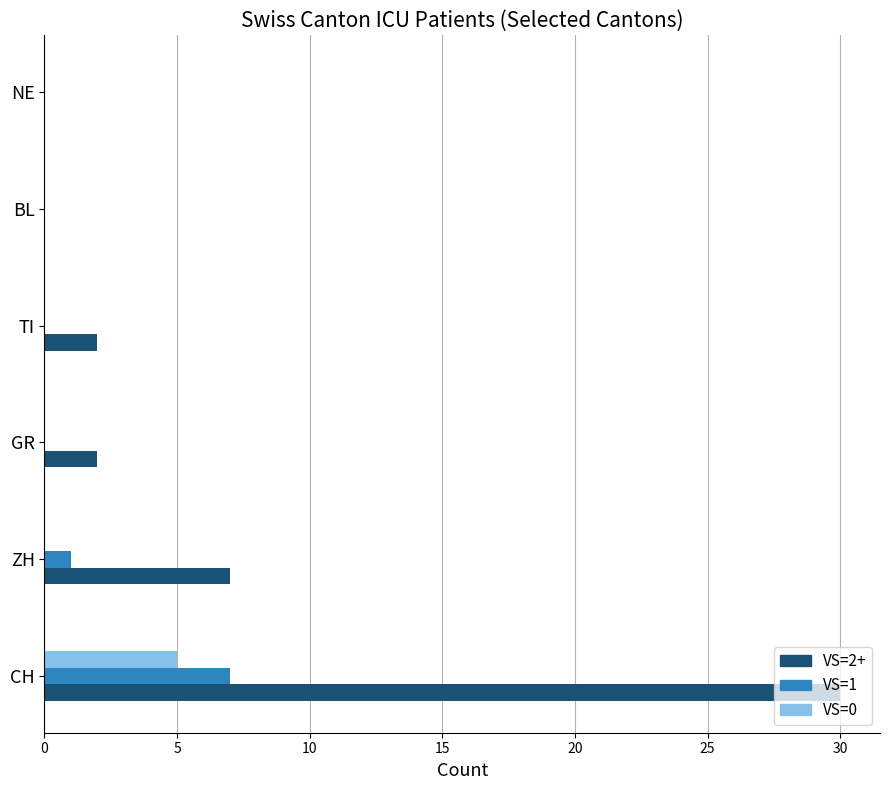

What is the highest value of the VS=1 series?

7